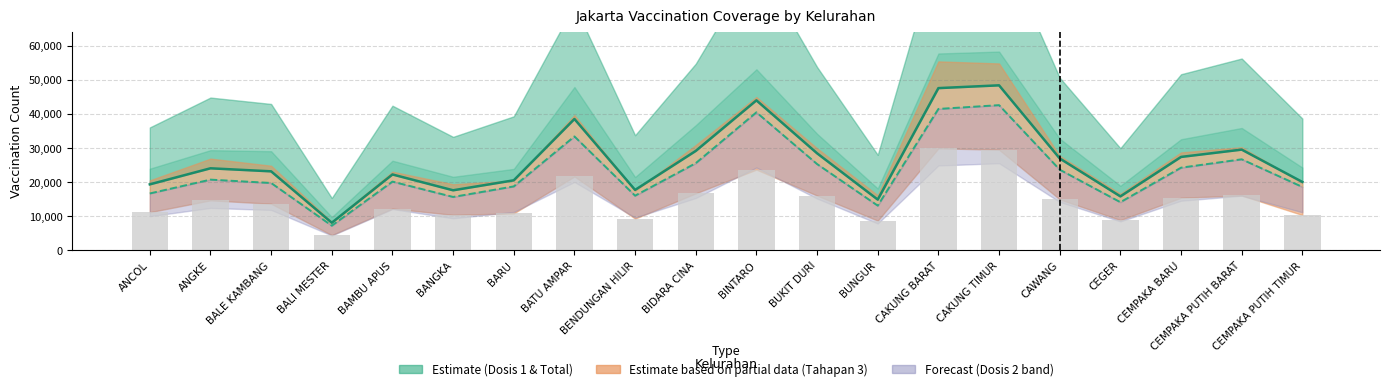

The value of JUMLAH DOSIS 2 (line) at BIDARA CINA is 25565. True or false?

True